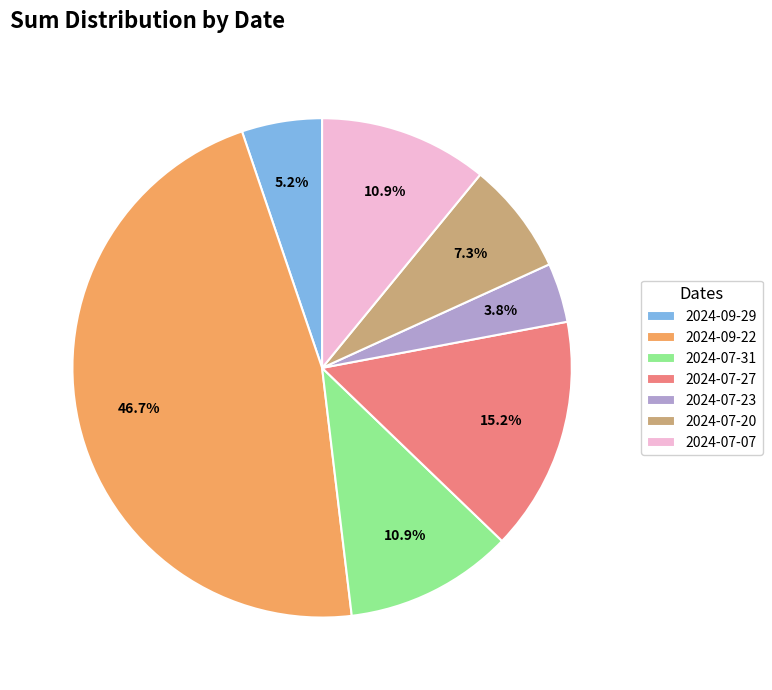

To the nearest percent, what is the difference between the largest and smallest slice percentages?

43%